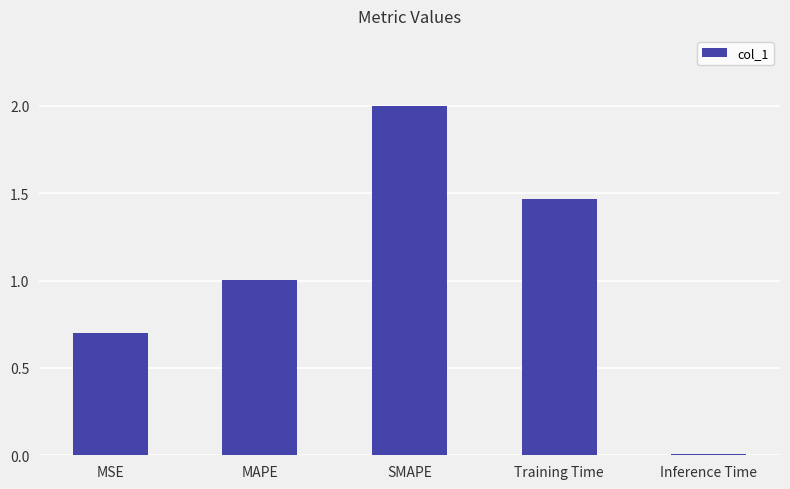

Which label corresponds to the largest value in the chart?

SMAPE